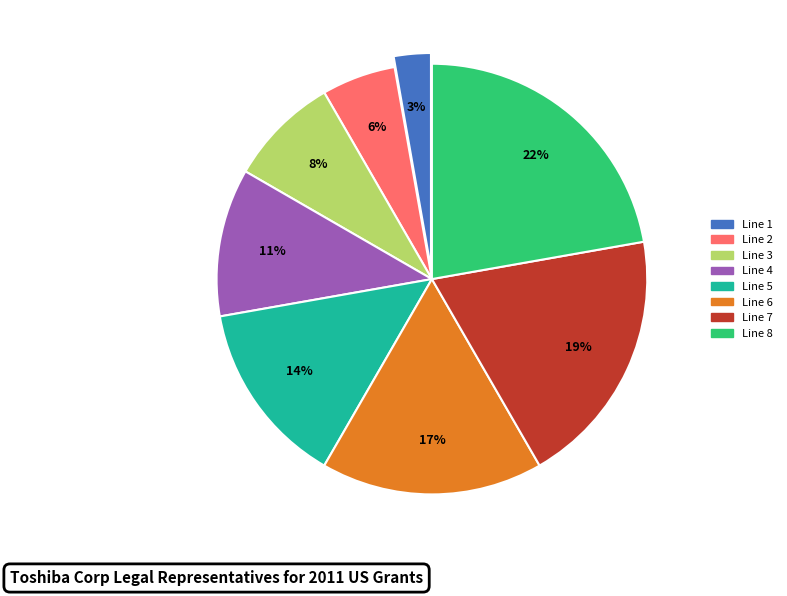

Which slice is the smallest?

Line 1